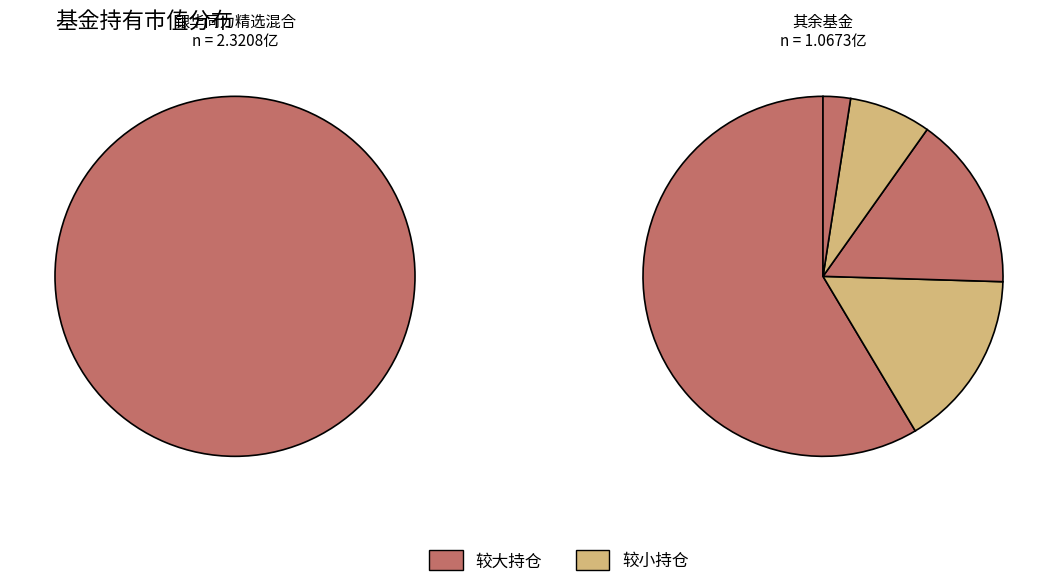

How many segments does this pie chart have?

6